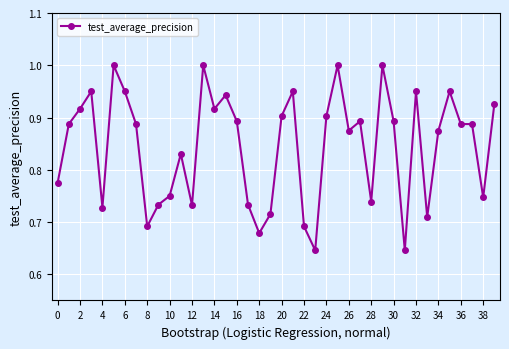

True or false: there are more than 1 points higher than both neighbors.

True